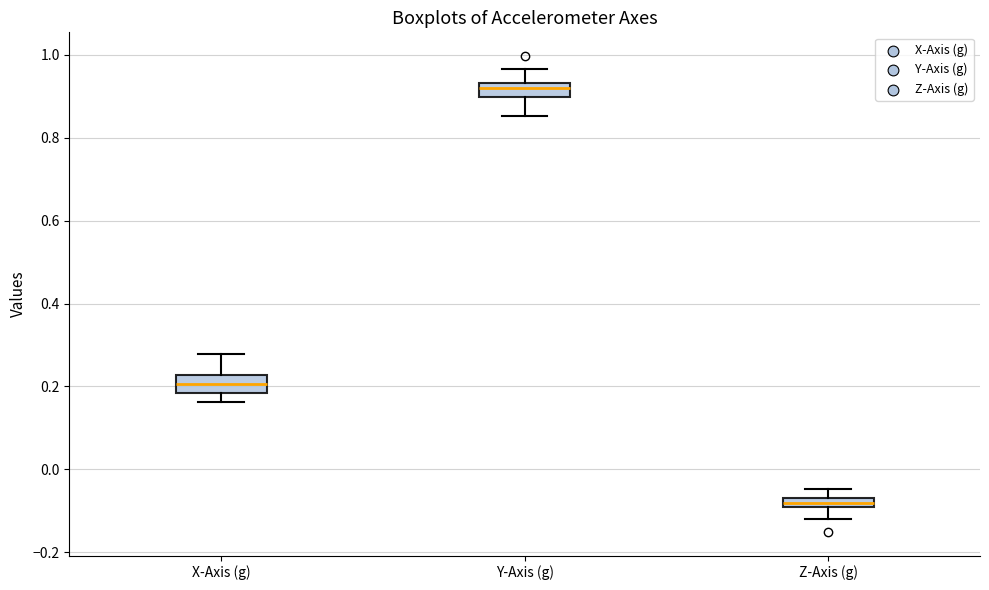

Which box has the lowest median line?

Z-Axis (g)